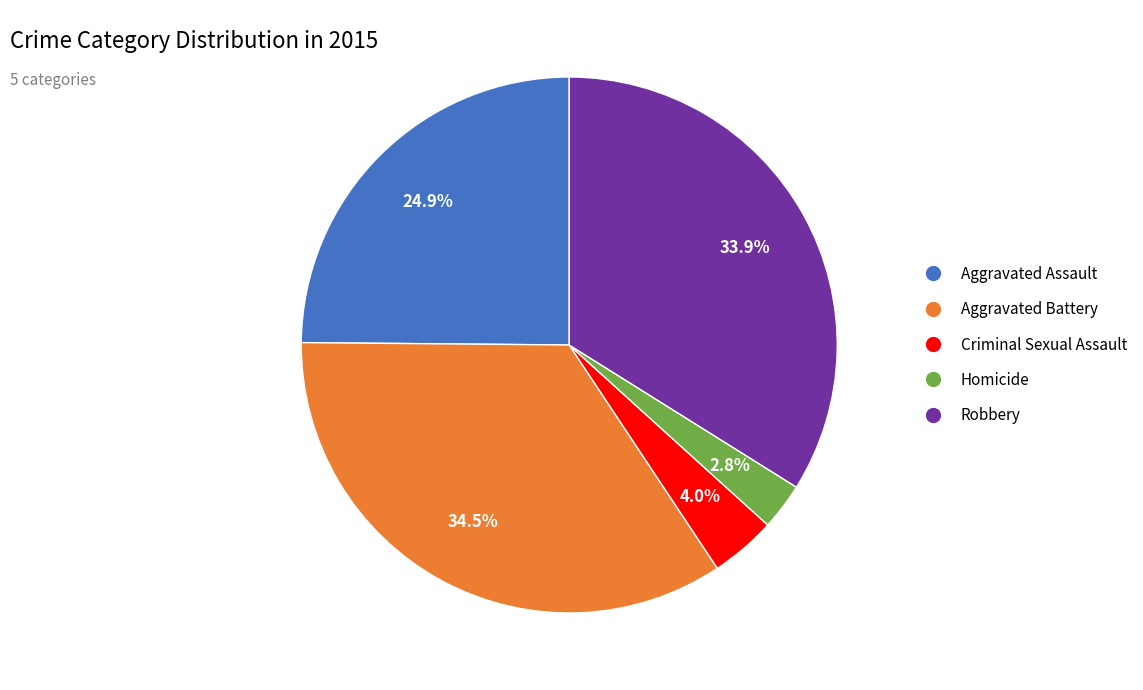

The Robbery slice represents 34% of the pie. True or false?

True